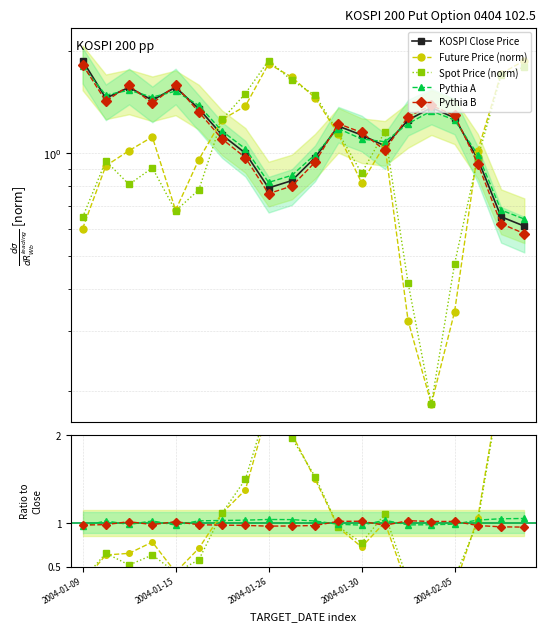

What is the difference between the KOSPI Close Price values at 2004-01-30 and 6?

0.3